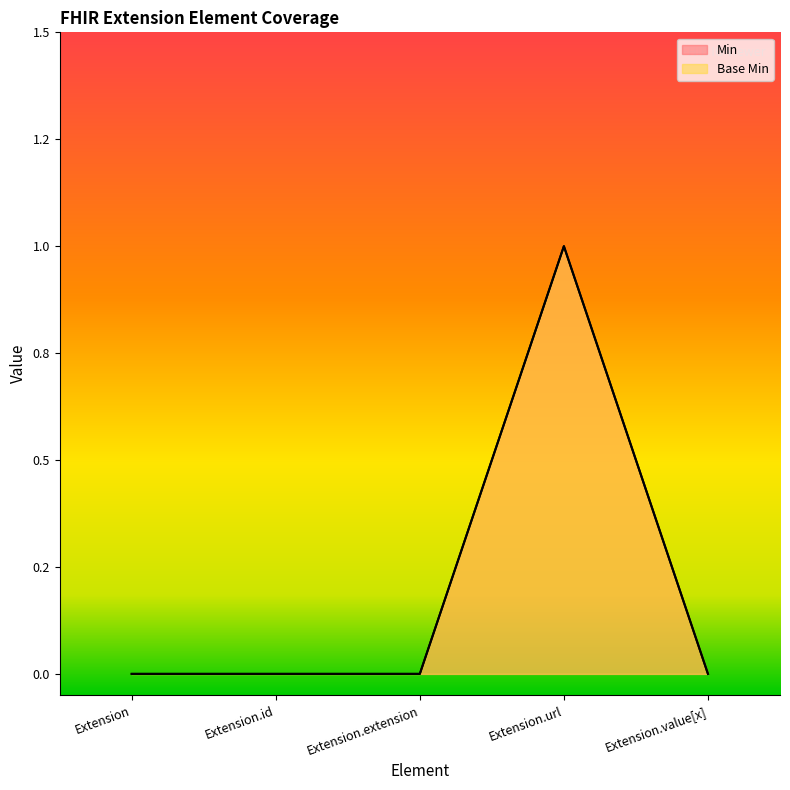

Between Extension.extension and Extension.value[x], which series saw the biggest shift?

Min